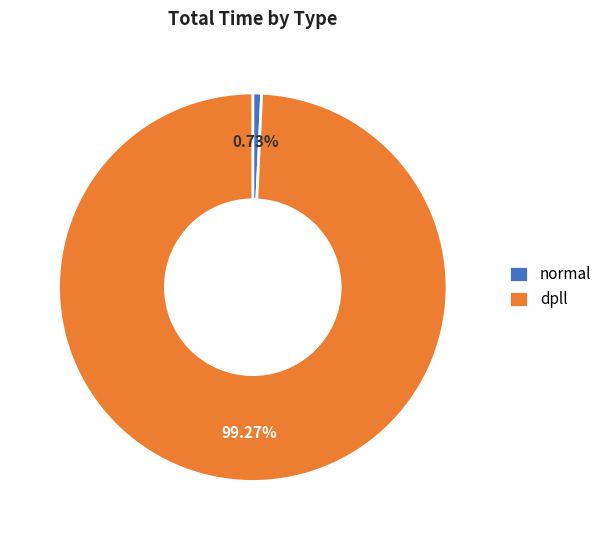

Do normal and dpll together represent more than half of the pie?

Yes